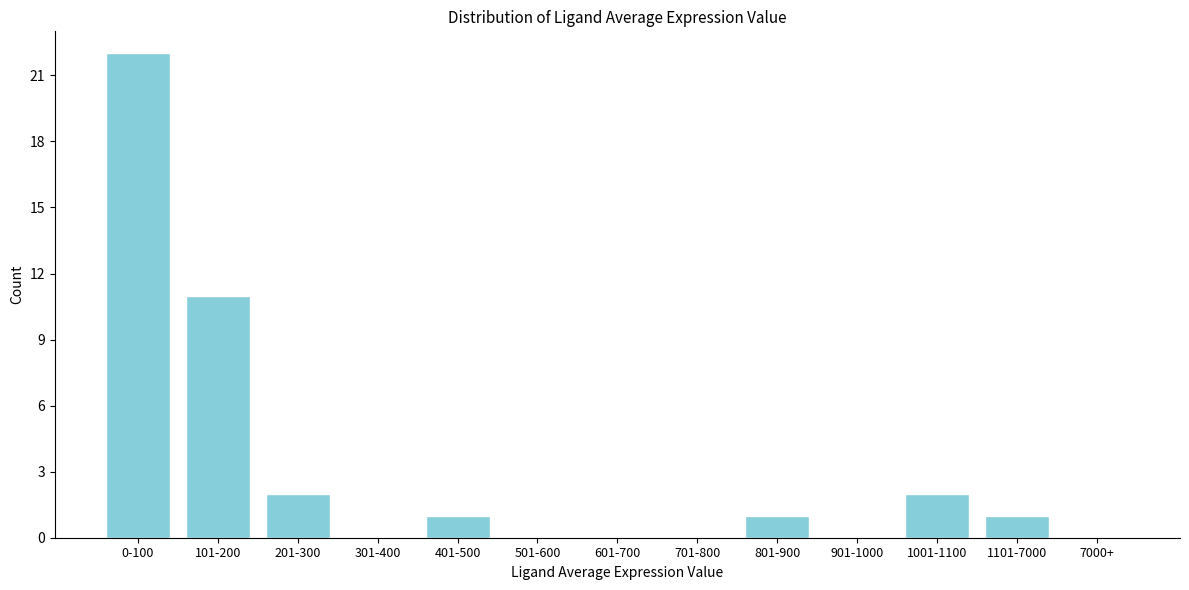

Reading right to left, extract all data points from this chart.

7000+=0	1101-7000=1	1001-1100=2	901-1000=0	801-900=1	701-800=0	601-700=0	501-600=0	401-500=1	301-400=0	201-300=2	101-200=11	0-100=22